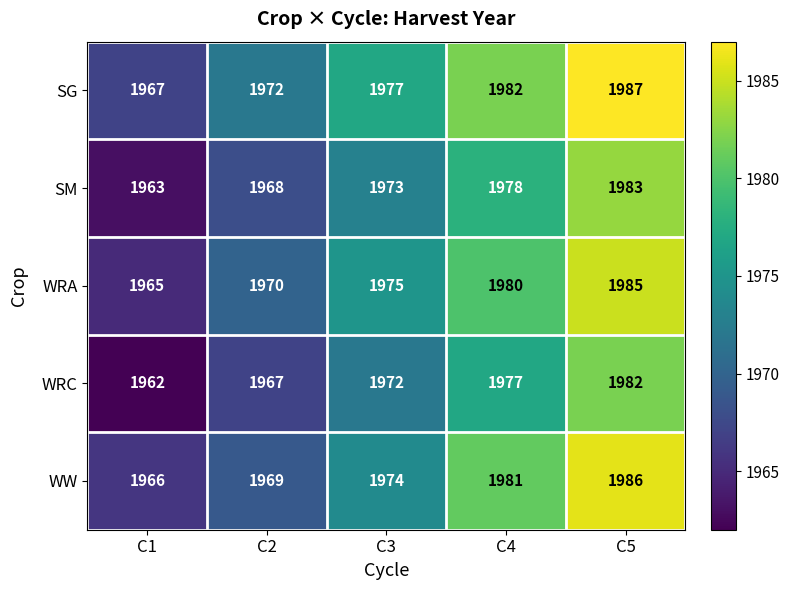

What is the difference between the highest and lowest values at C4?

5